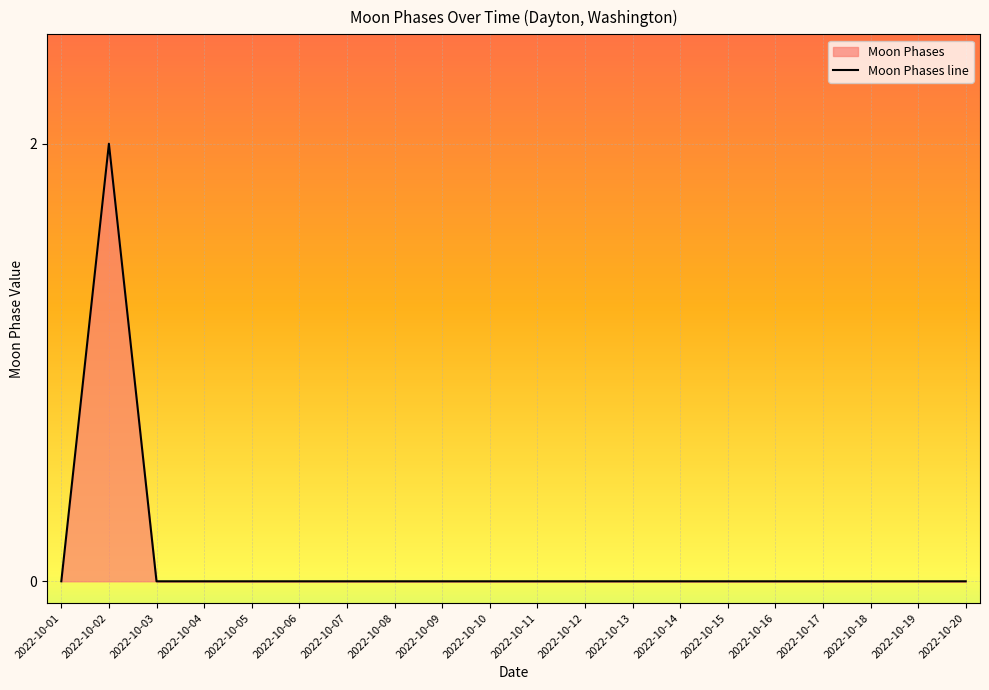

Reading right to left, transcribe all the data shown in this chart.

2022-10-20=0	2022-10-19=0	2022-10-18=0	2022-10-17=0	2022-10-16=0	2022-10-15=0	2022-10-14=0	2022-10-13=0	2022-10-12=0	2022-10-11=0	2022-10-10=0	2022-10-09=0	2022-10-08=0	2022-10-07=0	2022-10-06=0	2022-10-05=0	2022-10-04=0	2022-10-03=0	2022-10-02=2	2022-10-01=0